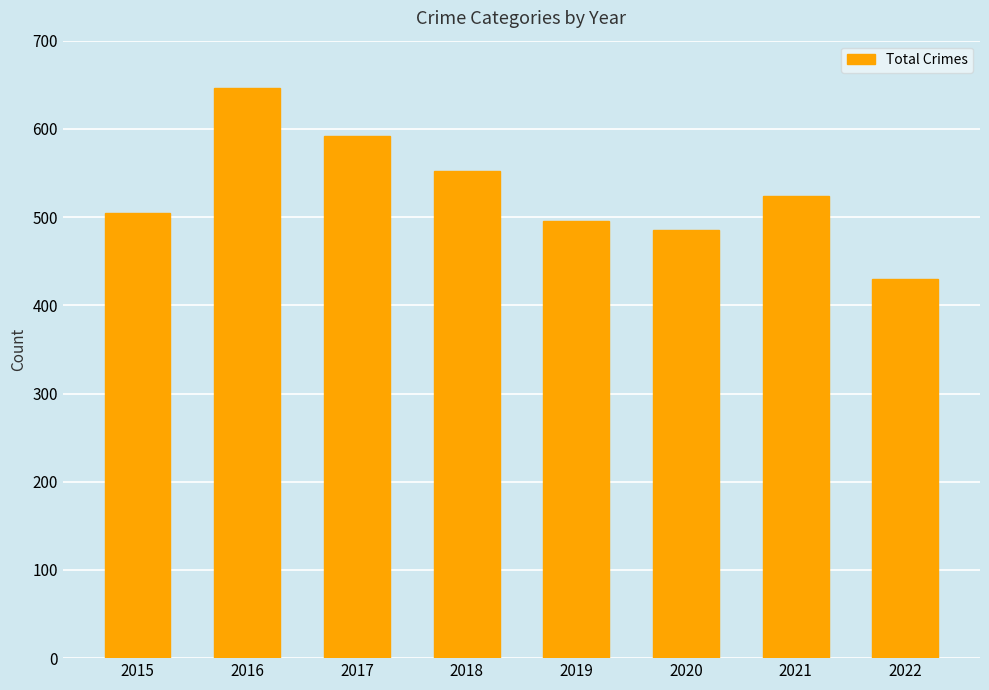

What is the smallest value displayed?

430